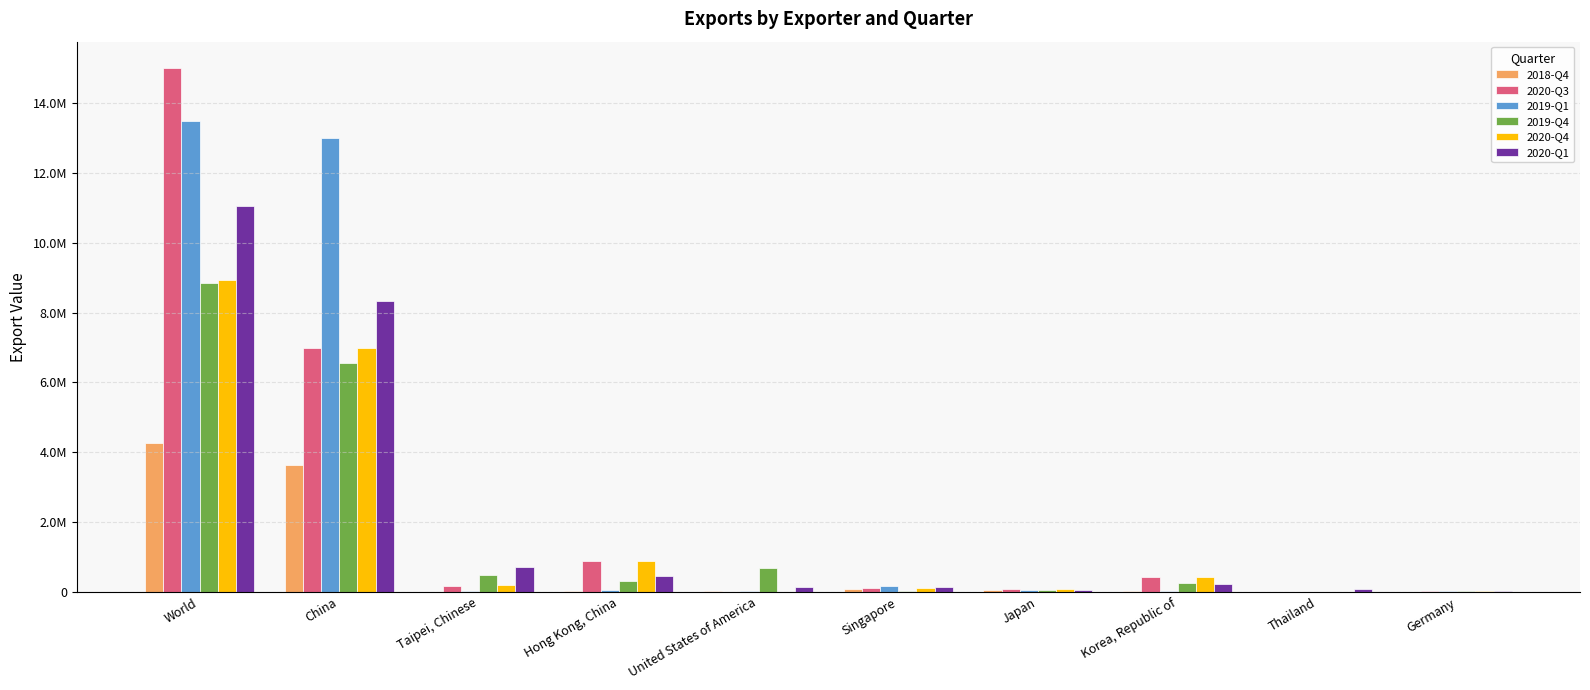

Does the chart contain stacked bars?

No